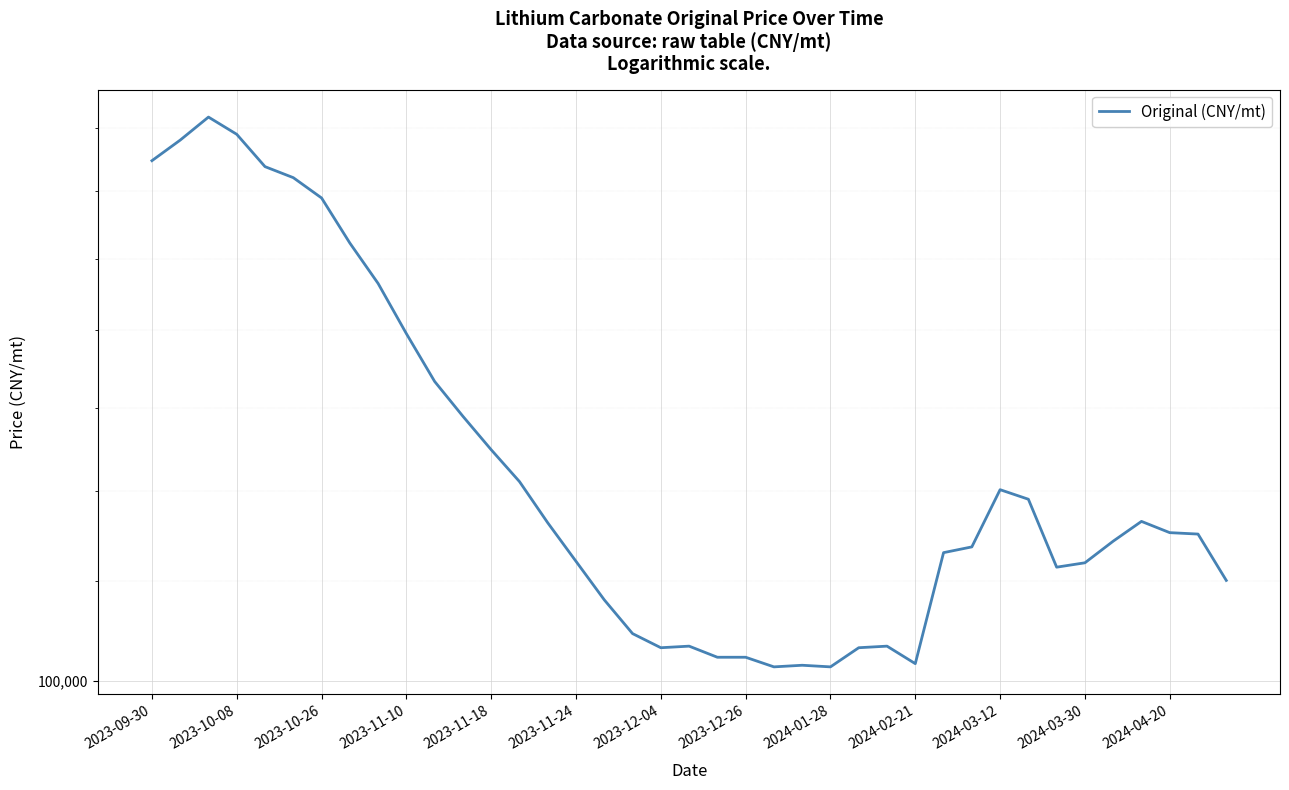

Between 13 and 2024-02-21, which is larger?

2024-02-21